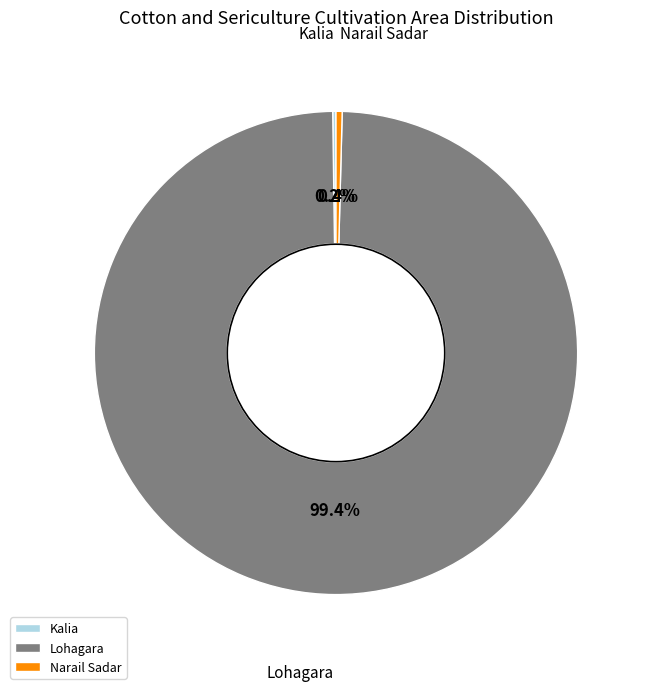

Which slice is the largest?

Lohagara